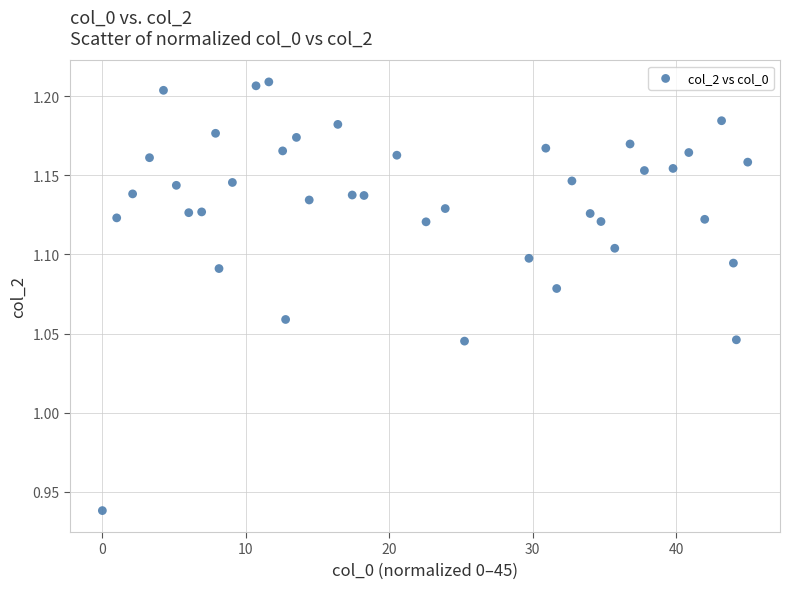

What is the range of Y values (max minus min)?

0.3